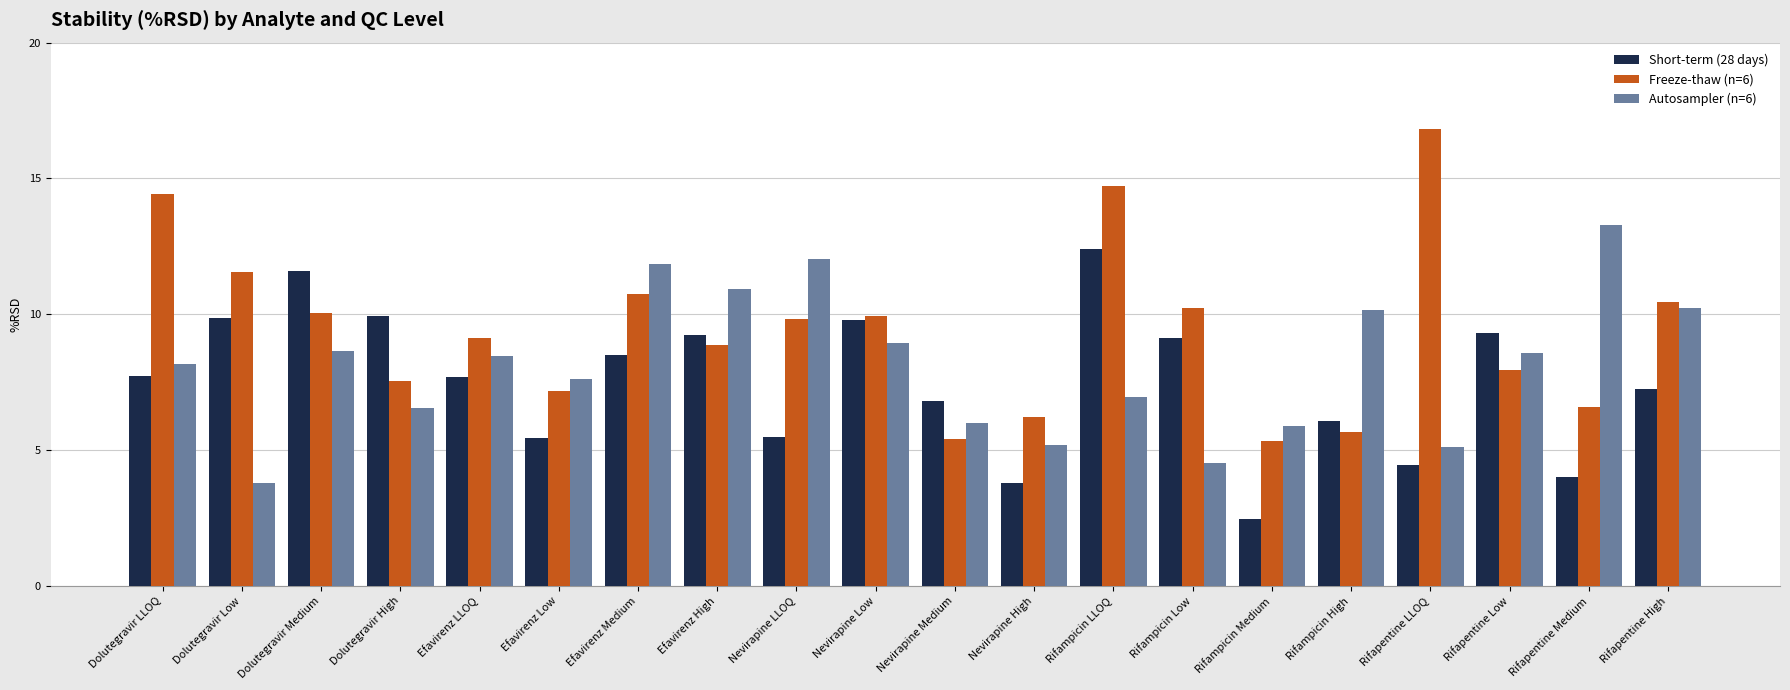

What is the average value of the Autosampler (n=6) series?

8.1